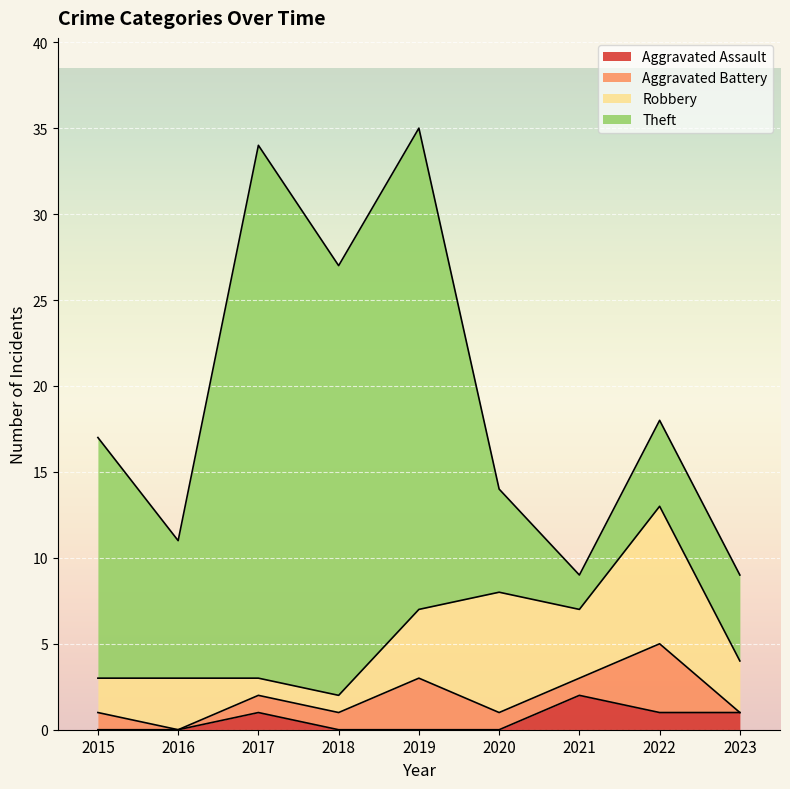

What is the difference between the Aggravated Battery values at 2016 and 2021?

1